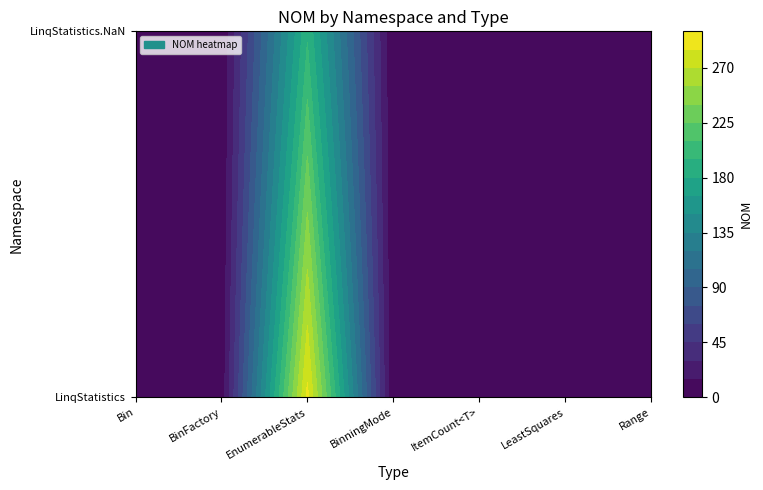

At which label is Range closest to 6?

LinqStatistics